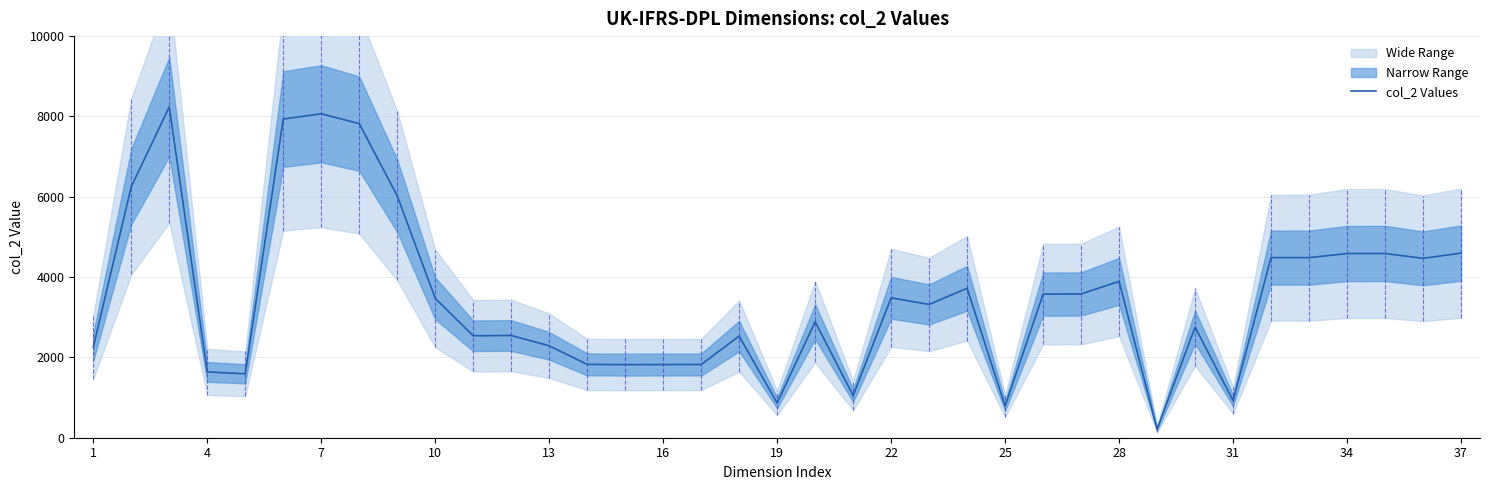

Reading right to left, list all the values displayed in this chart.

4596	4467	4587	4586	4484	4485	927	2754	211	3893	3579	3576	789	3721	3319	3483	1048	2888	864	2530	1823	1822	1820	1826	2289	2546	2538	3470	6024	7821	8066	7935	1591	1639	8237	6253	2256